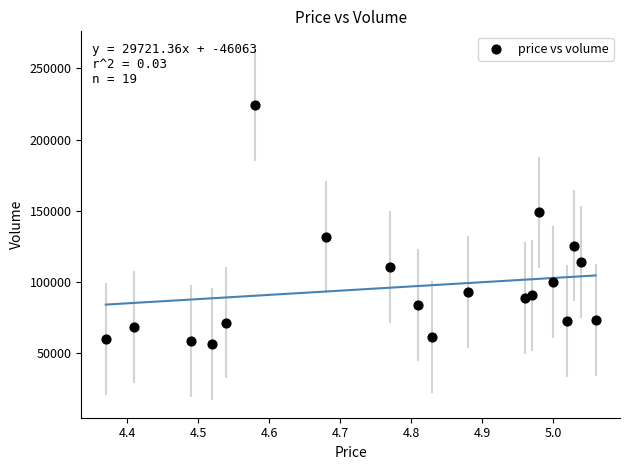

What is the range of Y values (max minus min)?

168574